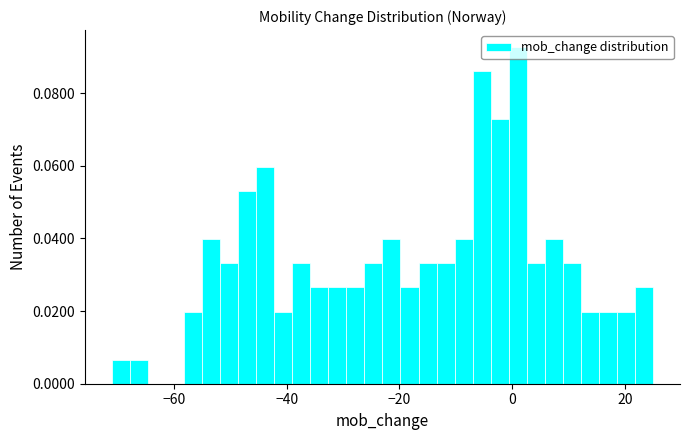

Read against the x-axis, roughly where is the centre of the tallest bar?

2